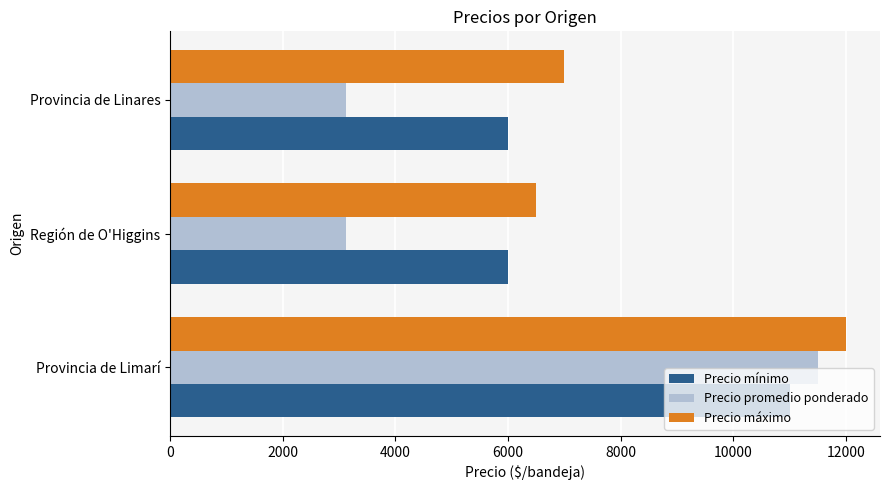

What is the difference between the maximum and minimum values in the Precio máximo series?

5500